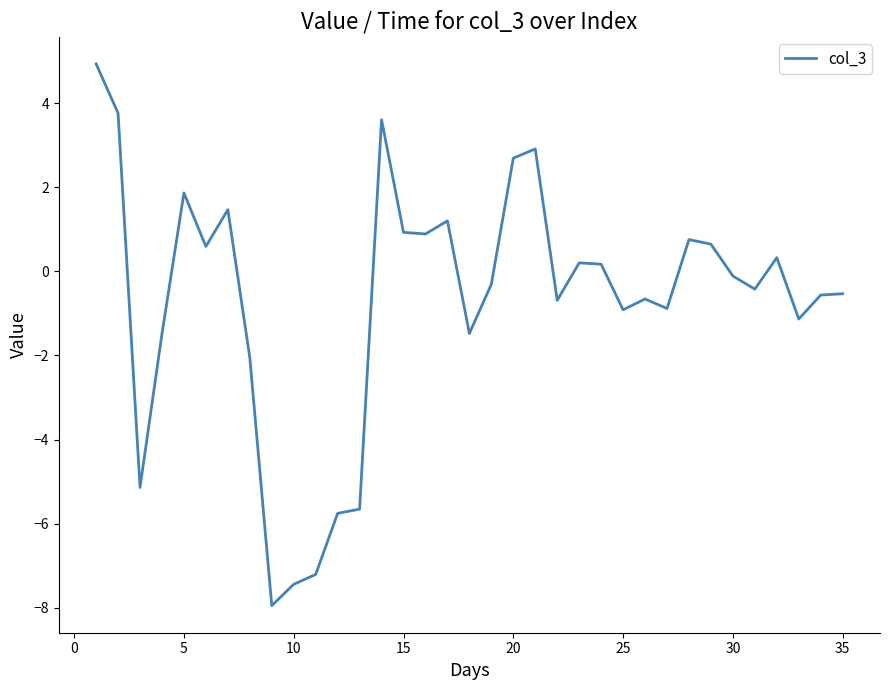

How many lines are shown in the chart?

1